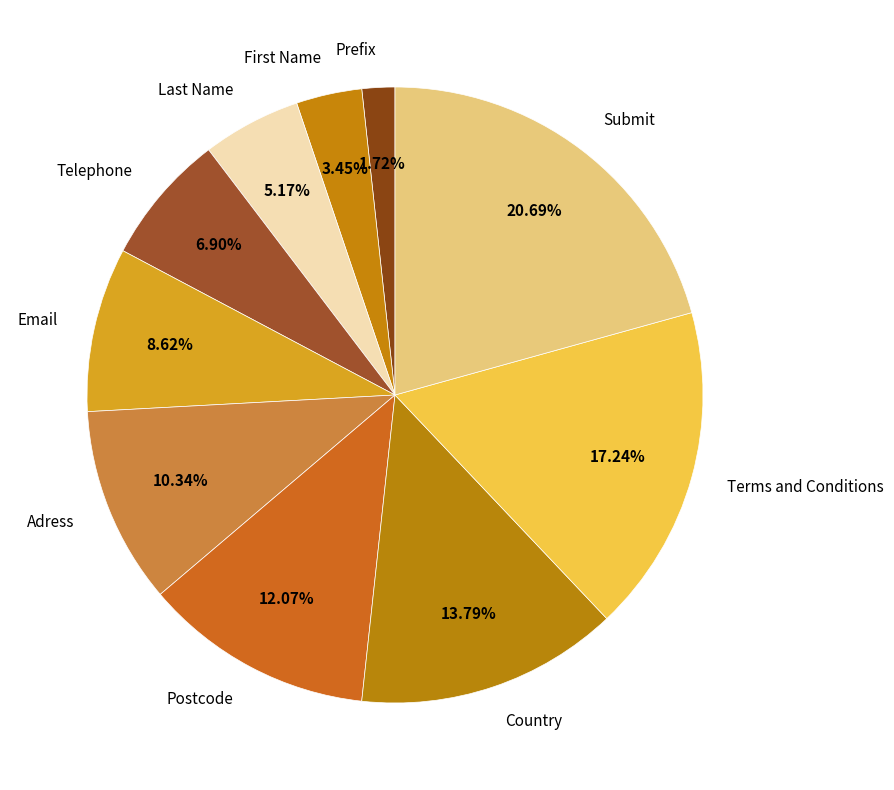

To the nearest percent, what is the difference between the largest and smallest slice percentages?

19%